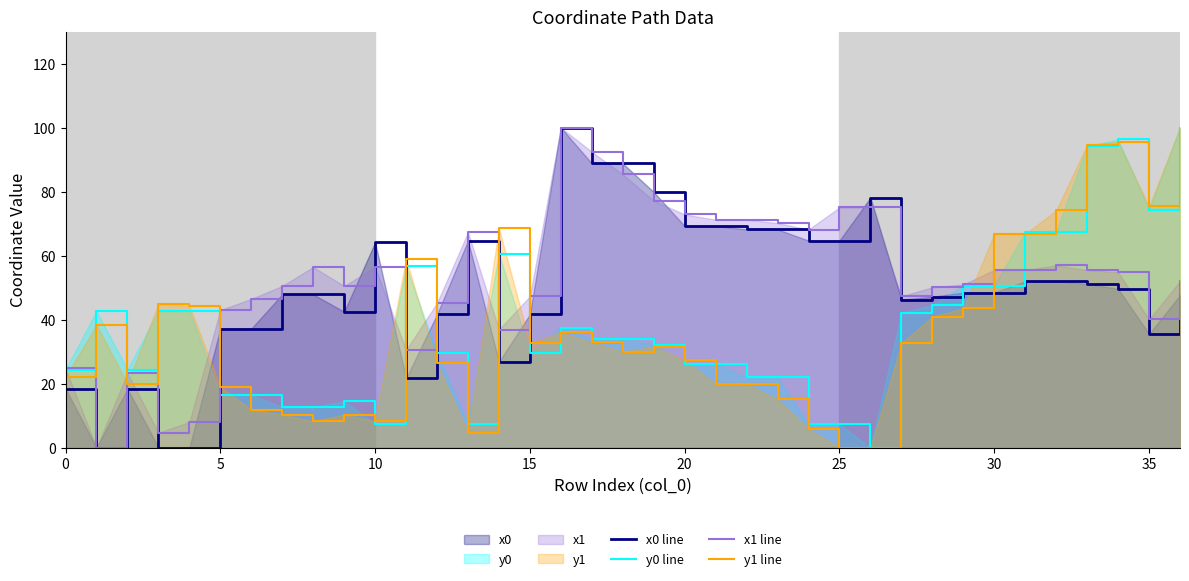

After their last crossing, which series has the higher values: x0 line or x1 line?

x1 line